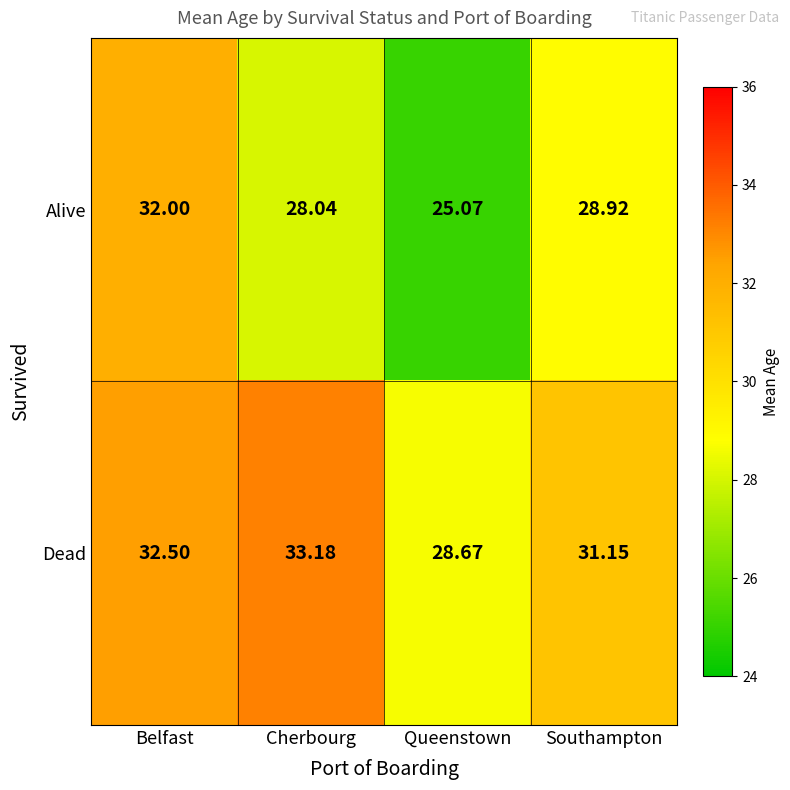

Rank the series by their maximum value, from lowest to highest.

Alive, Dead